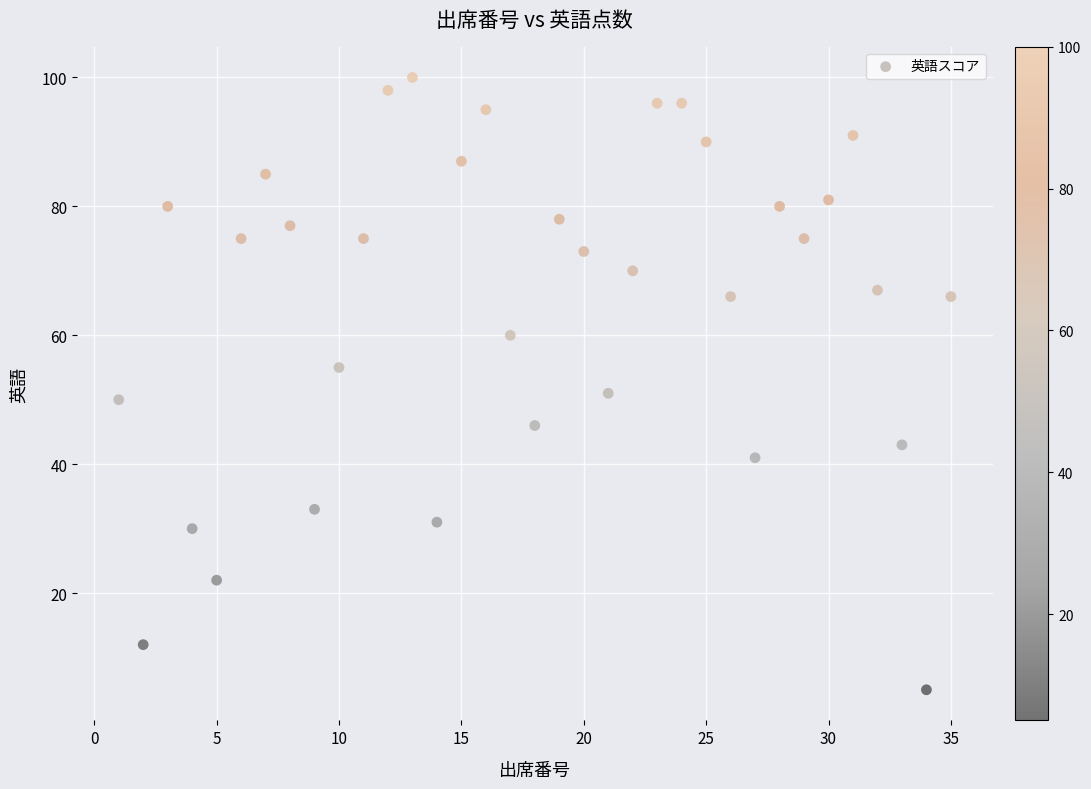

What is the range of Y values (max minus min)?

95